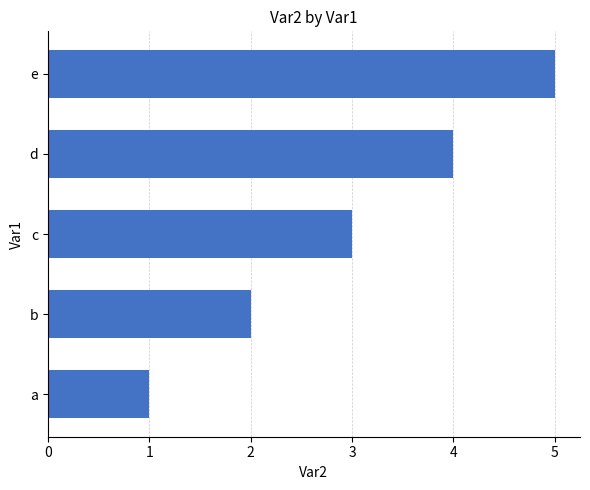

Are the bars horizontal?

Yes